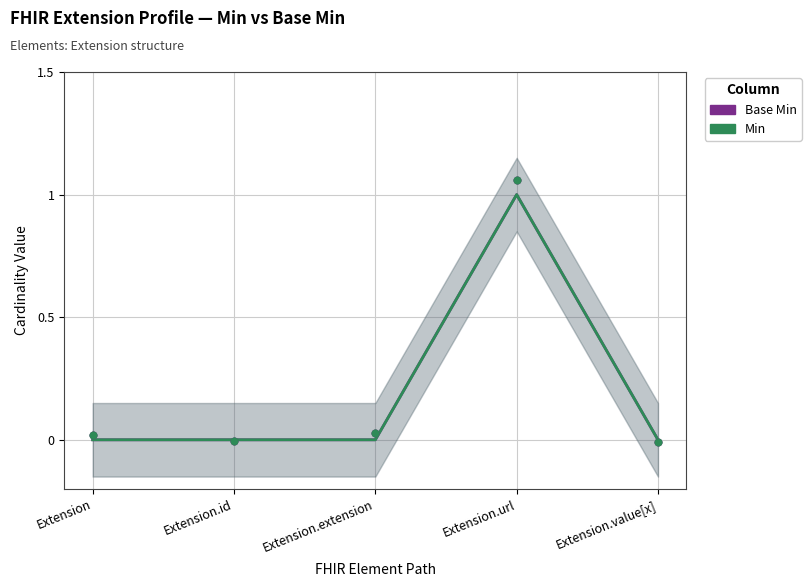

Which series has the widest spread of Y values?

Base Min